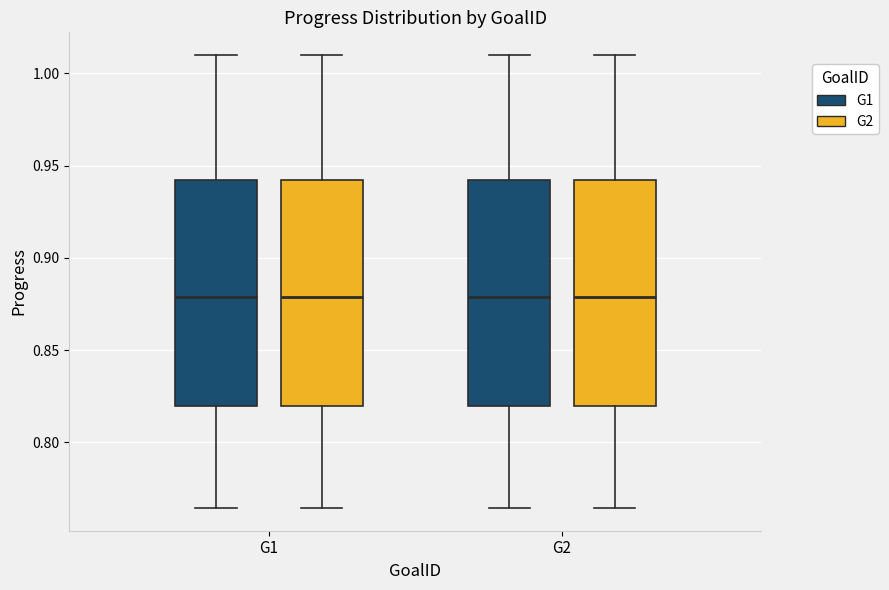

Reading left to right, transcribe this box plot: for each box, give where its median line is, the range the box spans, and where its two whiskers end, as read against the y-axis. The values are not printed on the chart, so give them approximately, as read against the axis.

G1 (G1): median 0.880, box 0.820 to 0.940, whiskers 0.765 to 1.010
G1 (G2): median 0.880, box 0.820 to 0.940, whiskers 0.765 to 1.010
G2 (G1): median 0.880, box 0.820 to 0.940, whiskers 0.765 to 1.010
G2 (G2): median 0.880, box 0.820 to 0.940, whiskers 0.765 to 1.010